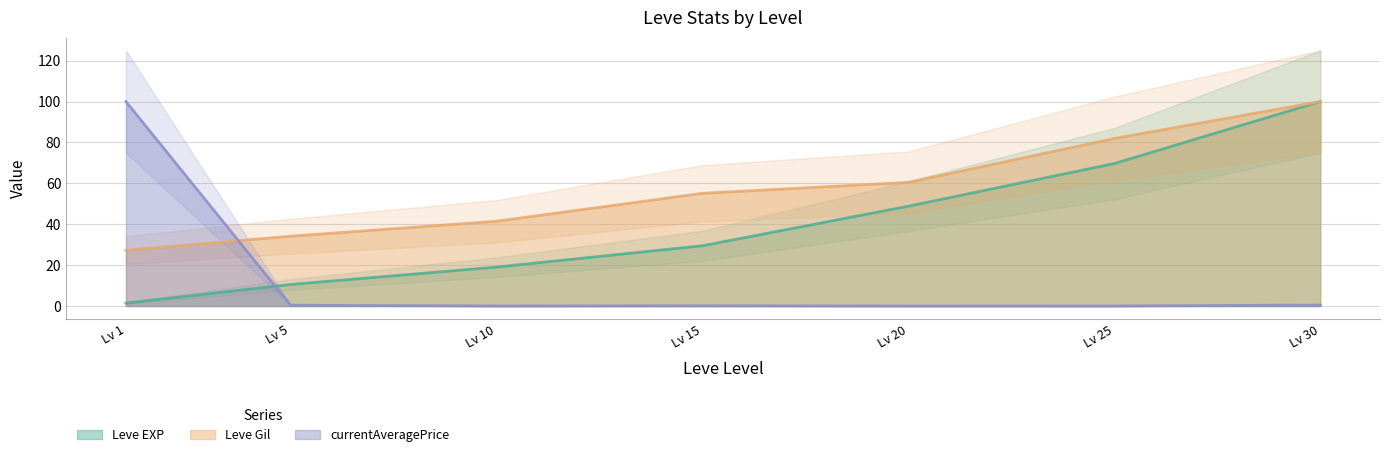

True or false: Leve EXP has a value of 41.8 at Lv 15.

False